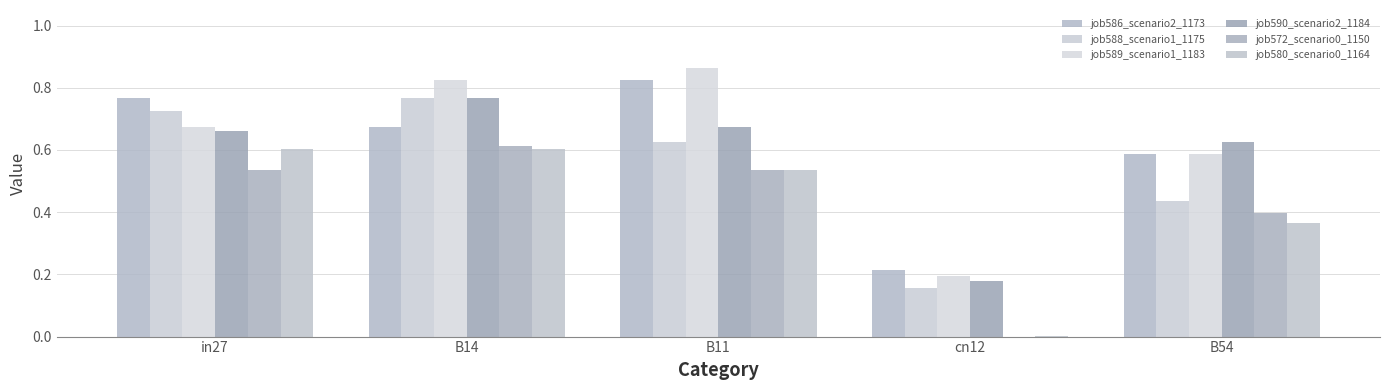

At which label does job588_scenario1_1175 reach its minimum?

cn12